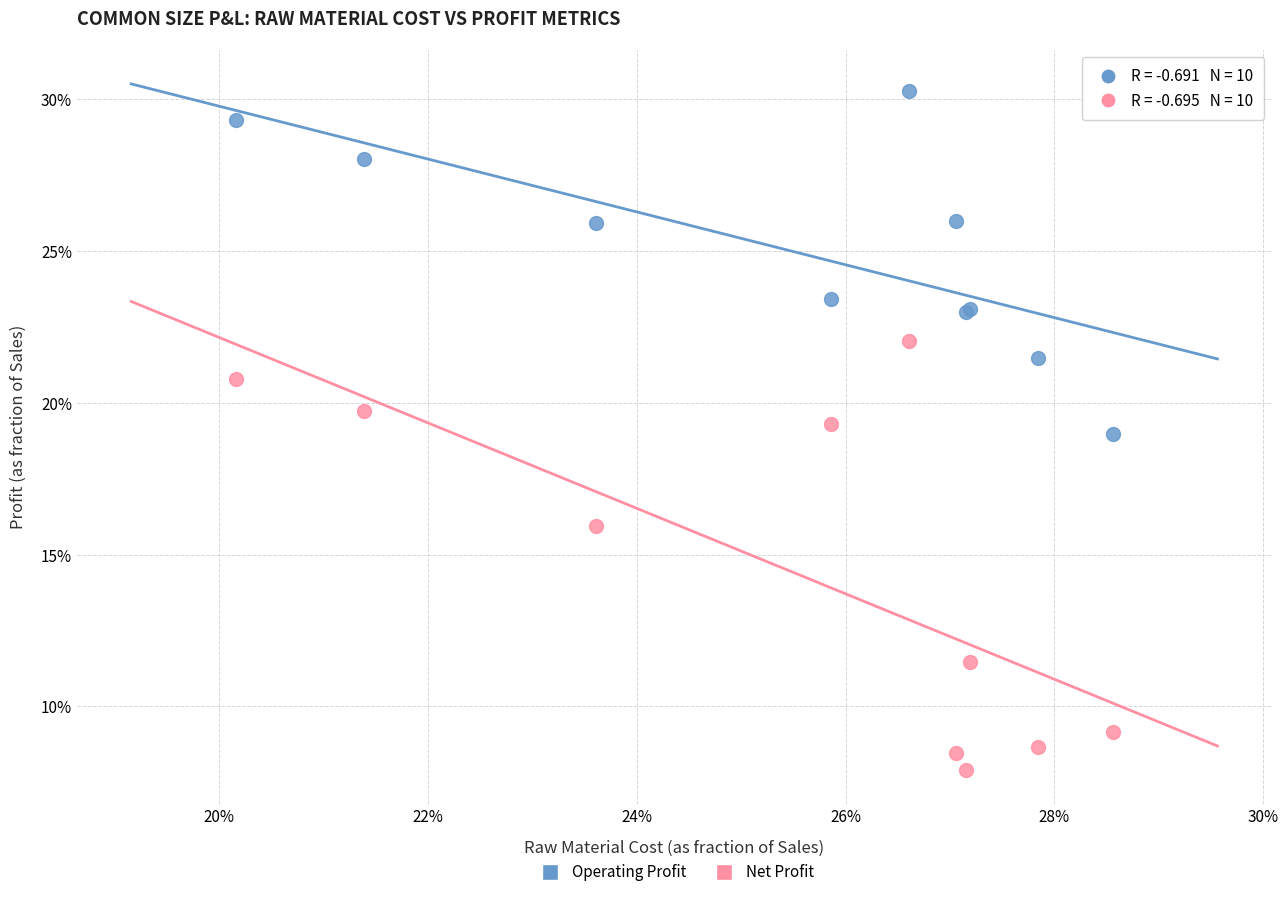

Which series has the widest spread of Y values?

Net Profit